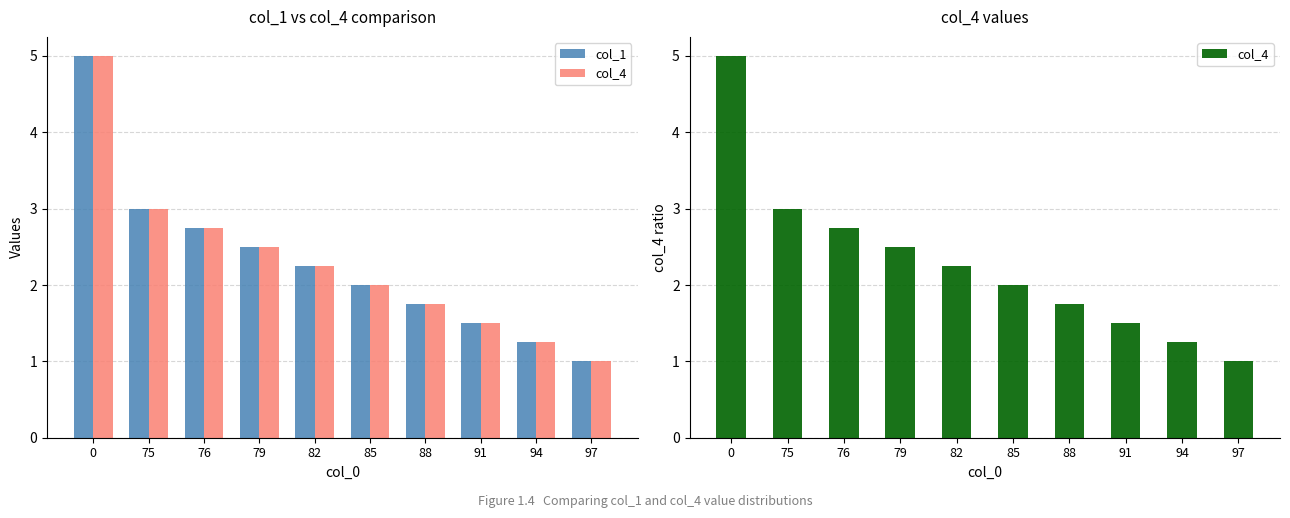

The value of col_1 at 79 is 3.4. True or false?

False